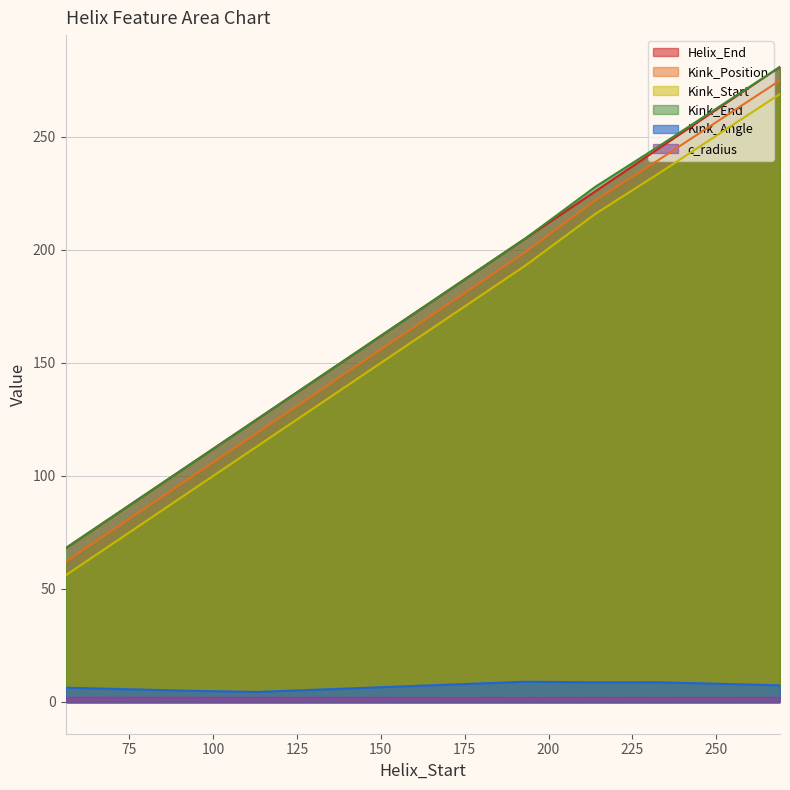

What are all the series names shown in the legend?

Helix_End, Kink_Position, Kink_Start, Kink_End, Kink_Angle, c_radius